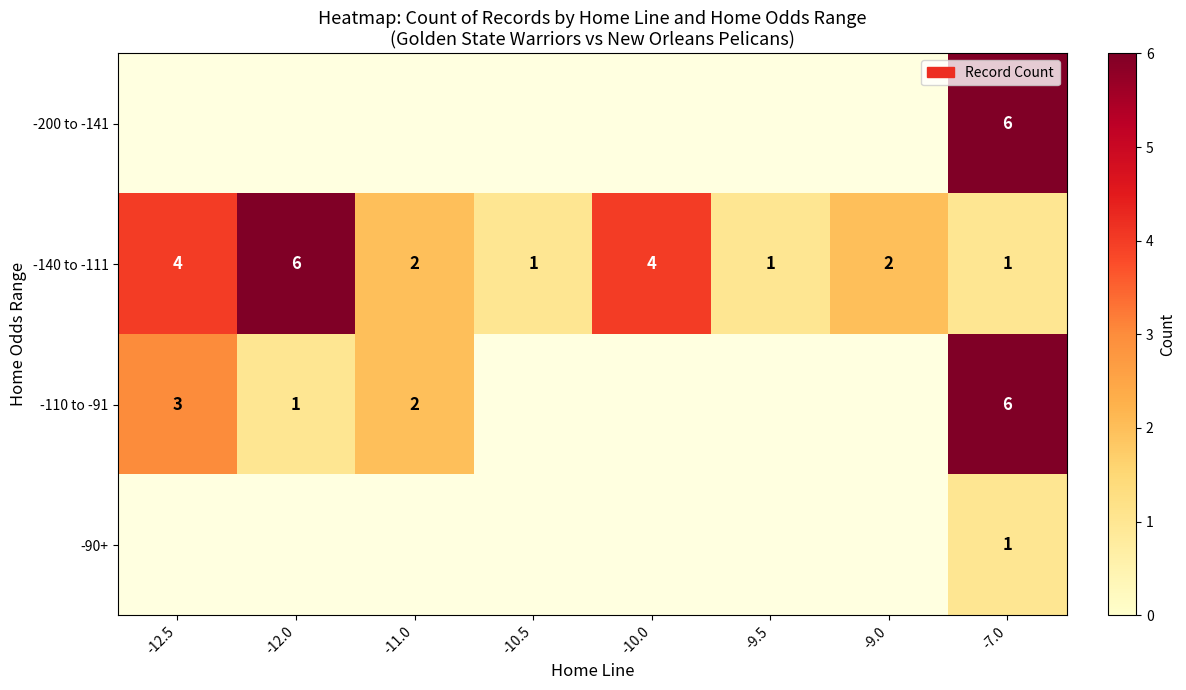

True or false: -140 to -111 has a value of 3 at -11.0.

False